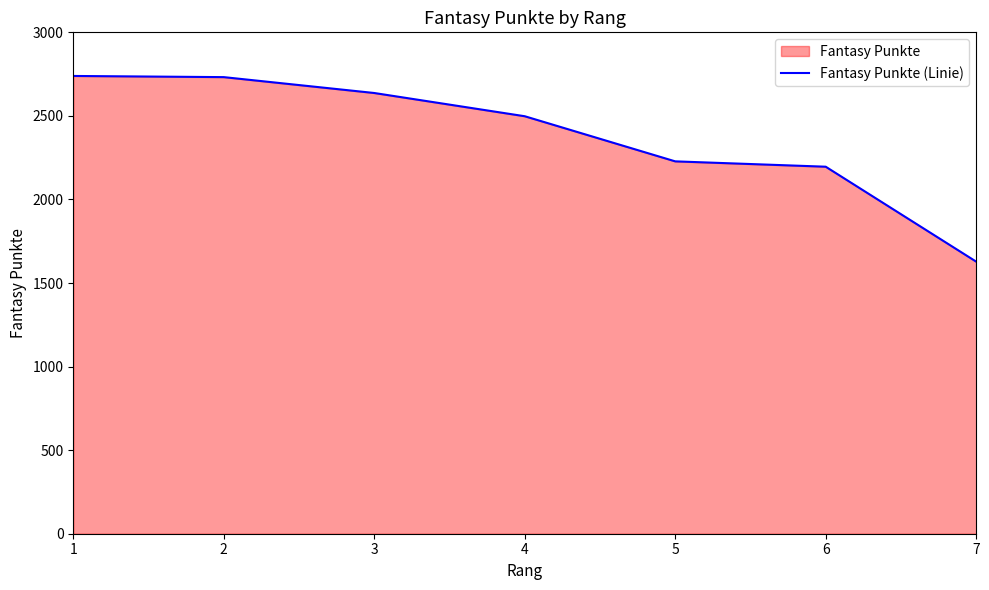

How many lines are shown in the chart?

1